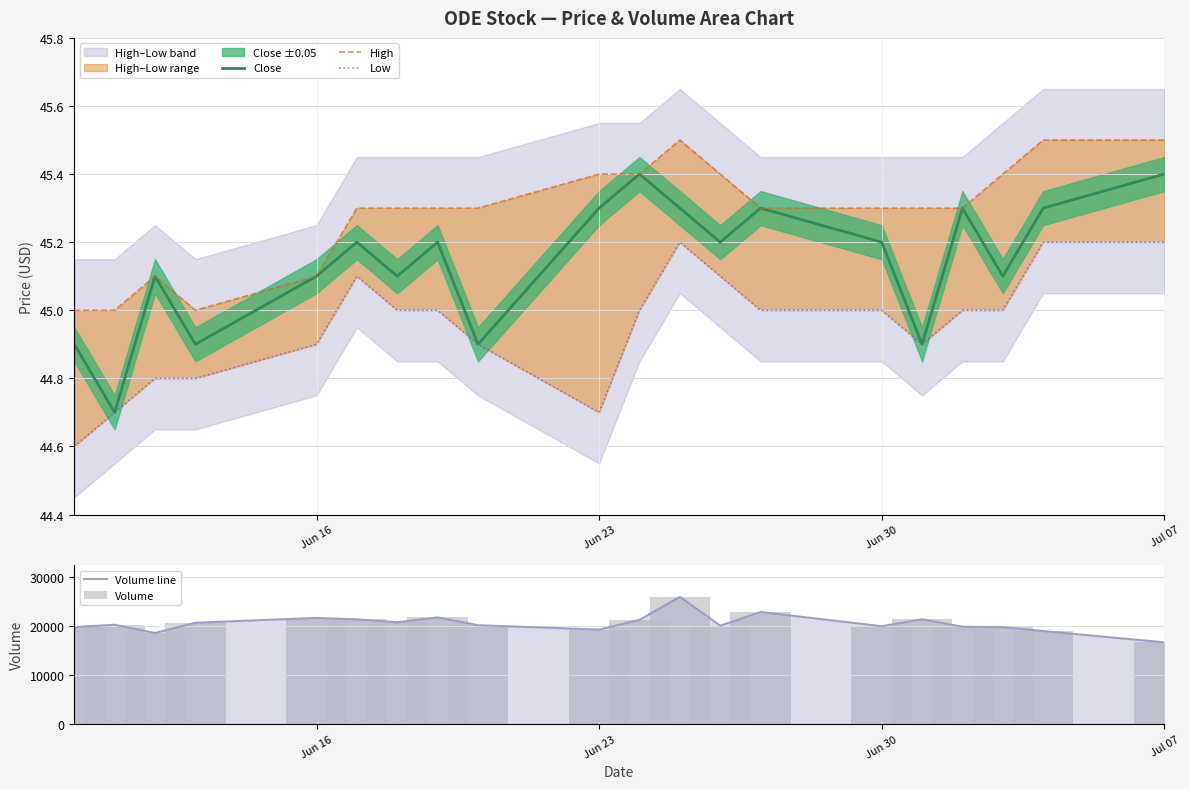

Is it true that Close equals 45.1 at Jun 16?

True